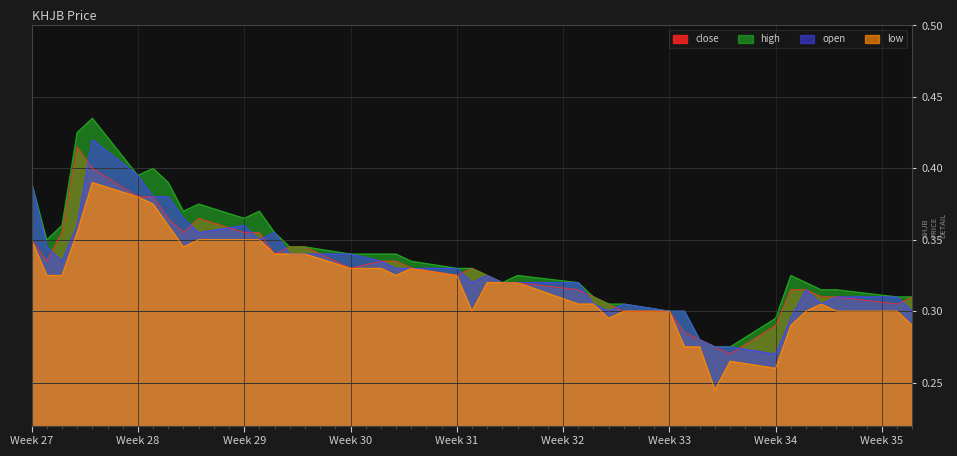

Is the value of high at Week 28 greater than the value of open at Week 30?

Yes